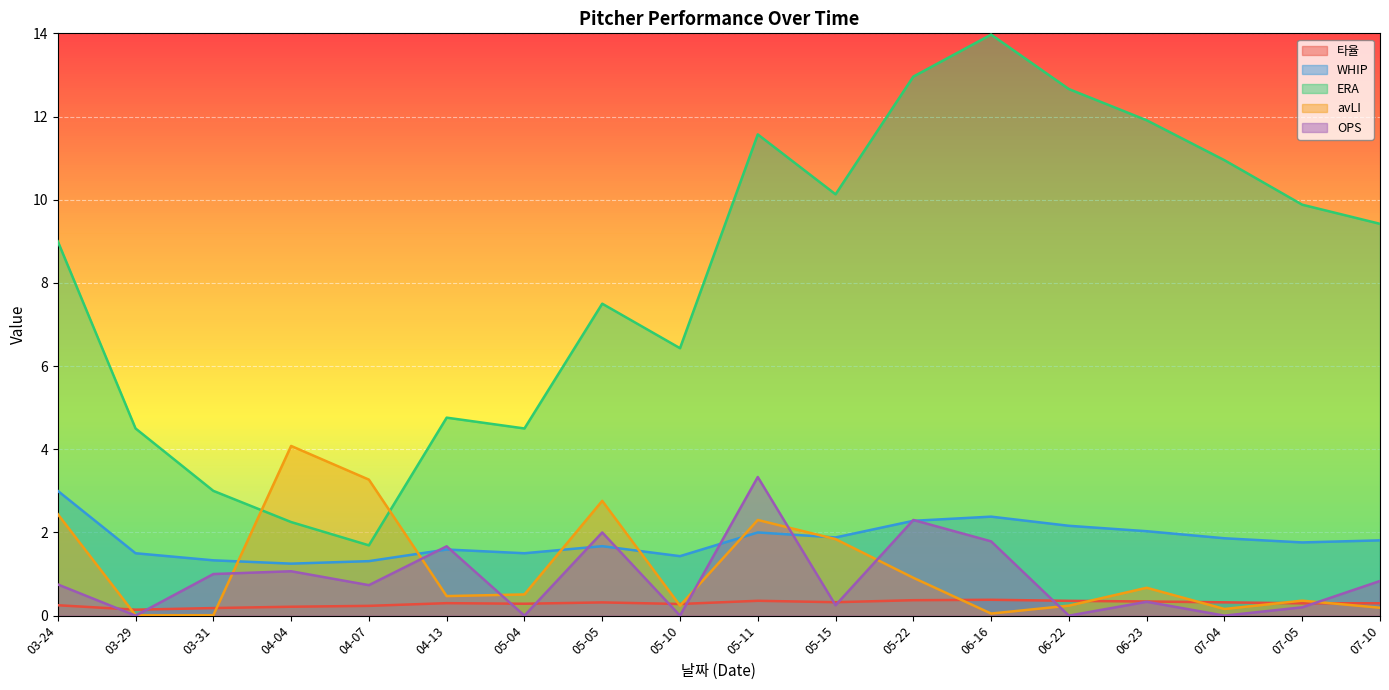

What is the value of the WHIP point at the 11th from the left?

1.9